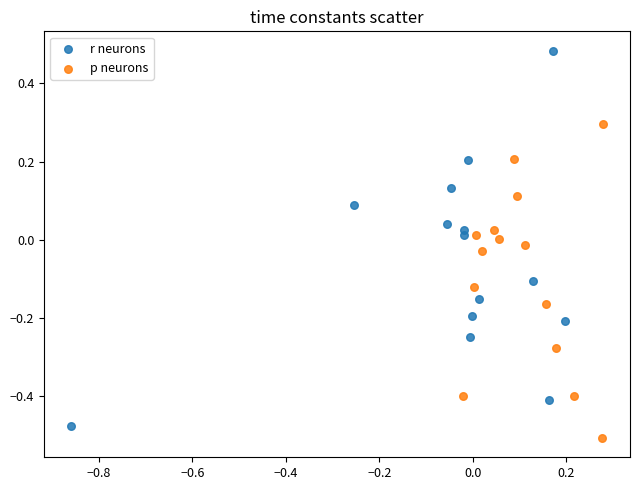

Which series contains the highest Y value?

r neurons